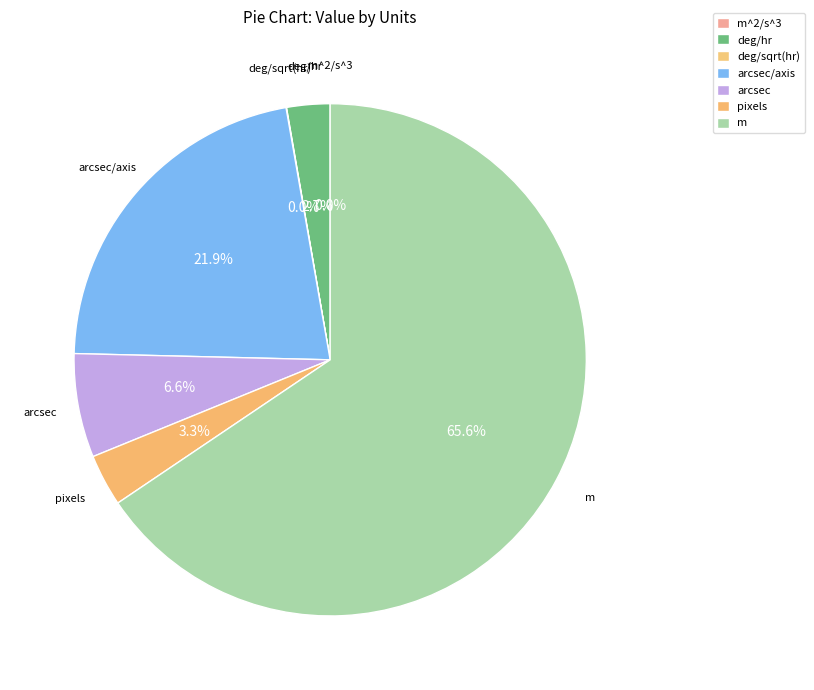

To the nearest percent, what portion does arcsec represent?

7%